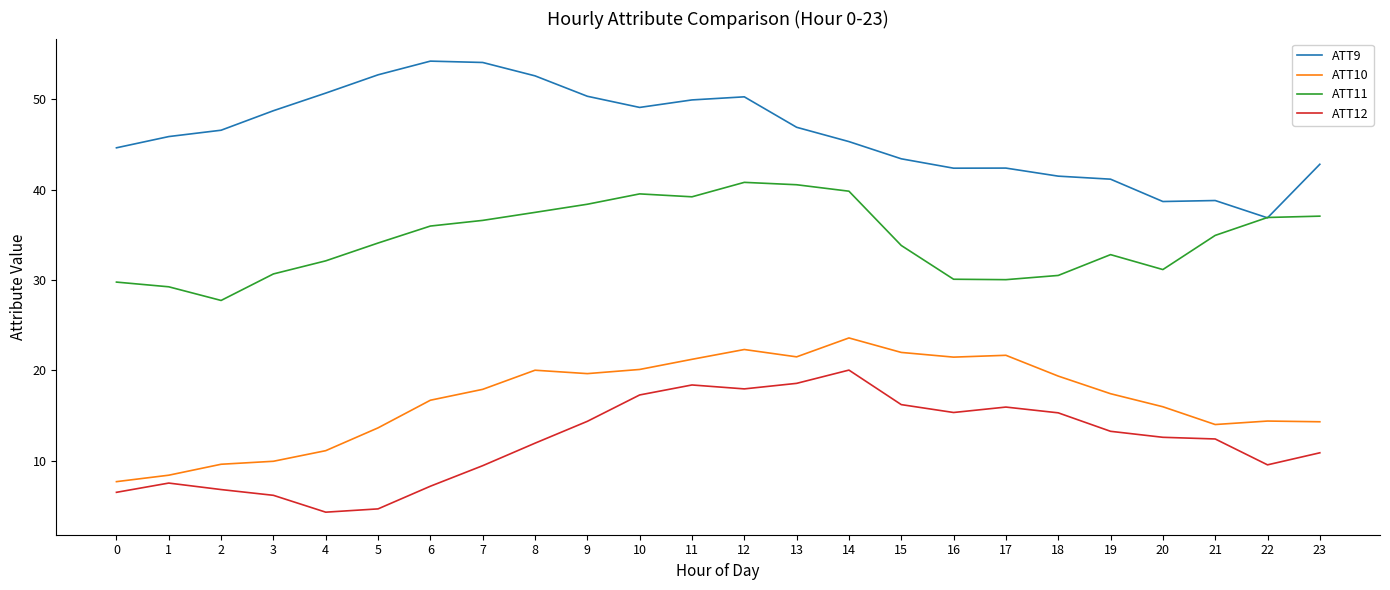

At which category is the sum across all series the highest?

12